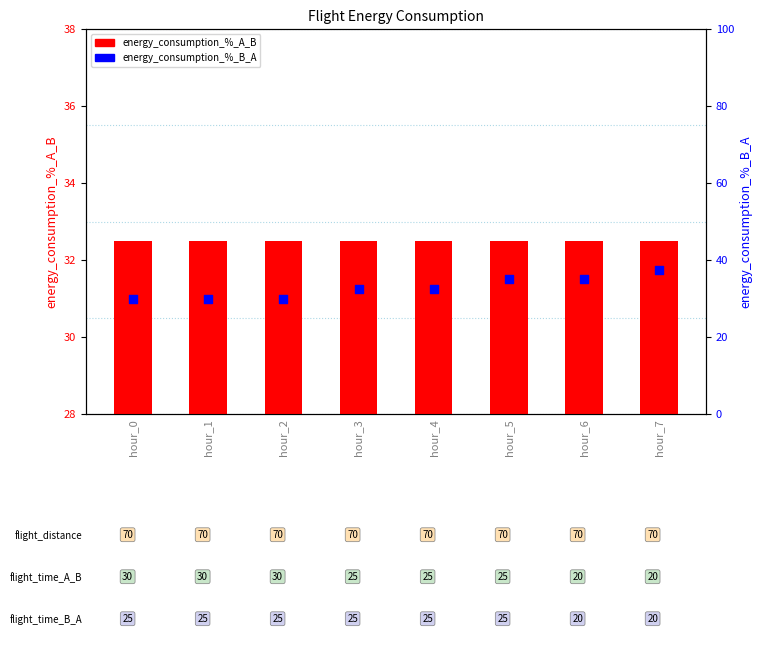

Which series has the largest total across all categories?

energy_consumption_%_B_A